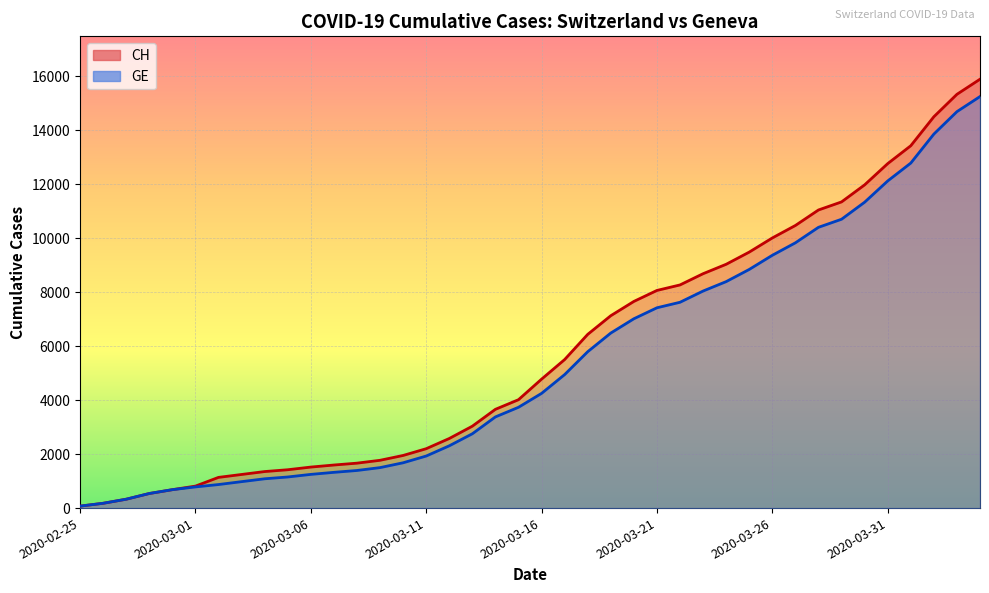

At how many categories does at least one series exceed 10129?

9